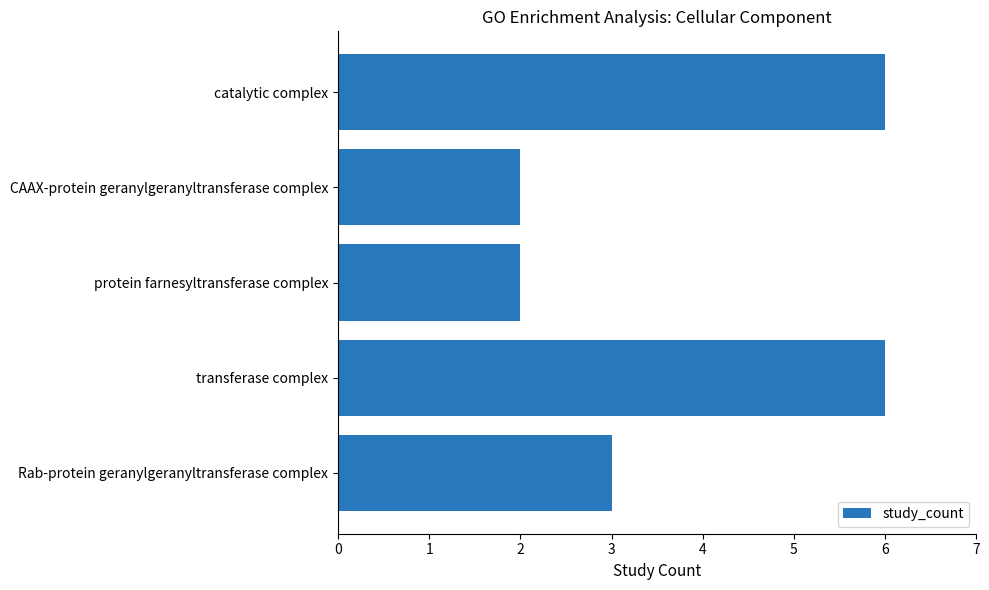

What is the change in value from CAAX-protein geranylgeranyltransferase complex to catalytic complex?

+4